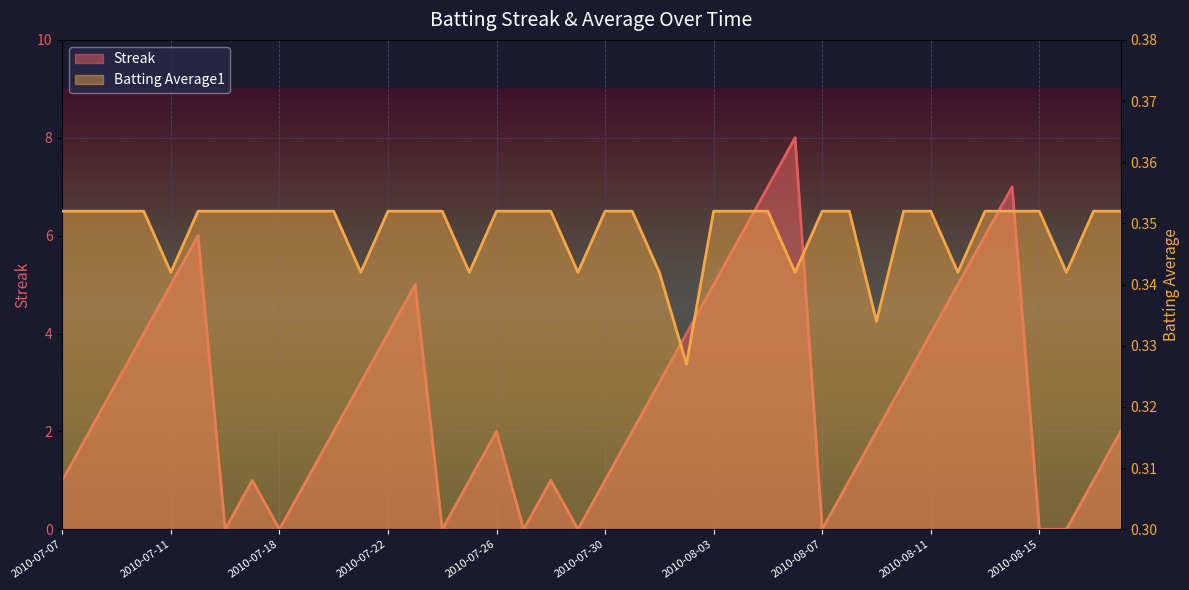

True or false: Batting Average1 and Streak intersect in this chart.

True